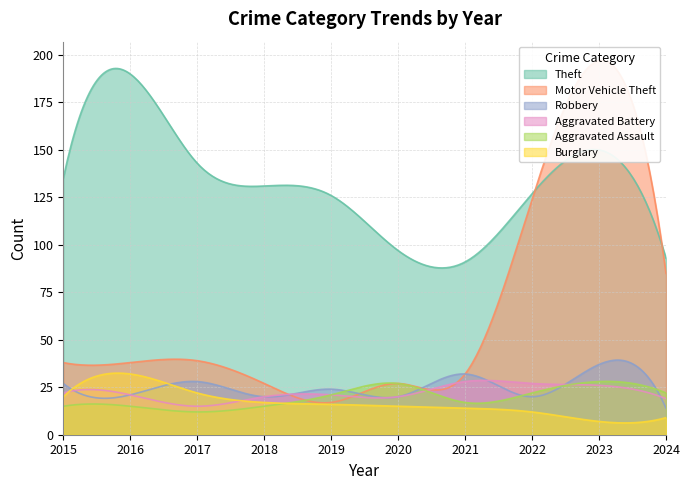

True or false: Theft has more than 0 interior local peaks.

True